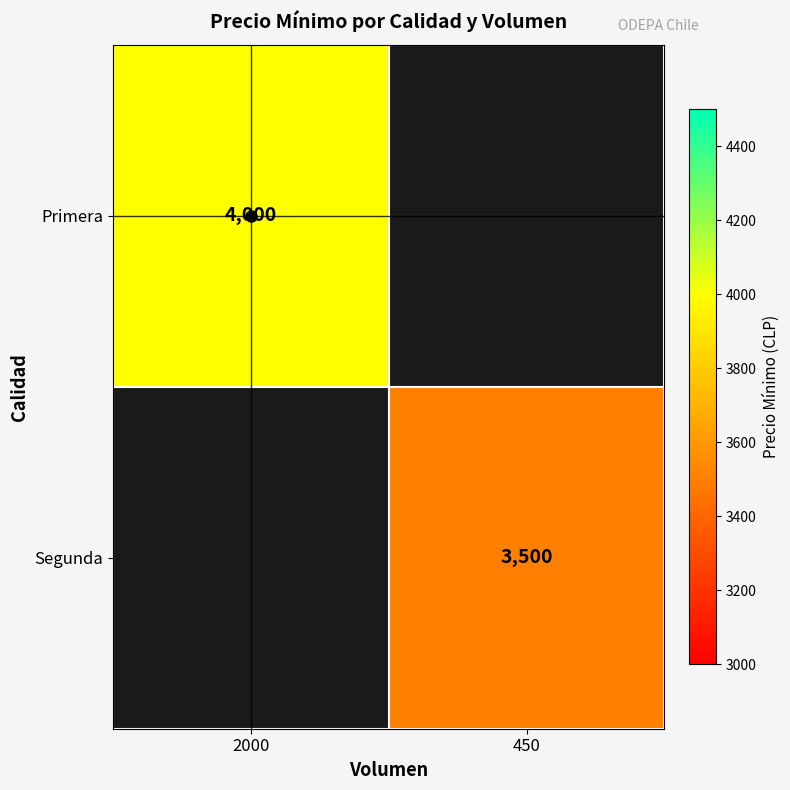

Is it true that Segunda equals 3500 at 450?

True